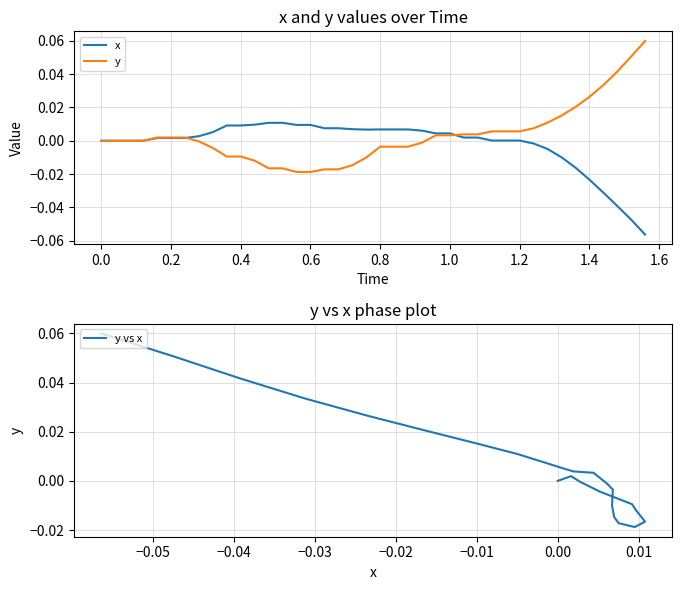

Reading left to right, list all the values displayed in this chart.

x: 0.0	0.0	0.0	0.0	0.0	0.0	0.0	0.0	0.0	0.0	0.0	0.0	0.0	0.0	0.0	0.0	0.0	0.0	0.0	0.0	0.0	0.0	0.0	0.0	0.0	0.0	0.0	0.0	0.0	0.0	0.0	-0.0	-0.0	-0.0	-0.0	-0.0	-0.0	-0.0	-0.0	-0.1
y: 0.0	0.0	0.0	0.0	0.0	0.0	0.0	-0.0	-0.0	-0.0	-0.0	-0.0	-0.0	-0.0	-0.0	-0.0	-0.0	-0.0	-0.0	-0.0	-0.0	-0.0	-0.0	-0.0	0.0	0.0	0.0	0.0	0.0	0.0	0.0	0.0	0.0	0.0	0.0	0.0	0.0	0.0	0.1	0.1
y vs x: 0.0	0.0	0.0	0.0	0.0	0.0	0.0	-0.0	-0.0	-0.0	-0.0	-0.0	-0.0	-0.0	-0.0	-0.0	-0.0	-0.0	-0.0	-0.0	-0.0	-0.0	-0.0	-0.0	0.0	0.0	0.0	0.0	0.0	0.0	0.0	0.0	0.0	0.0	0.0	0.0	0.0	0.0	0.1	0.1